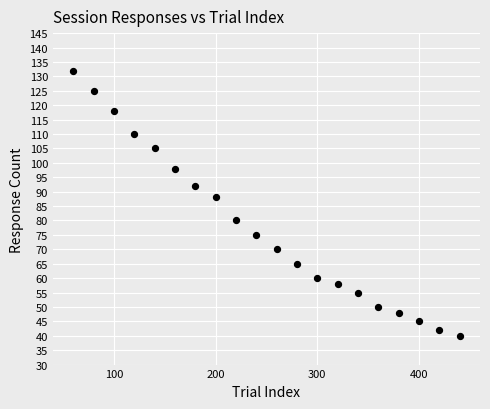

What Y value in the scatter plot is closest to 86?

88